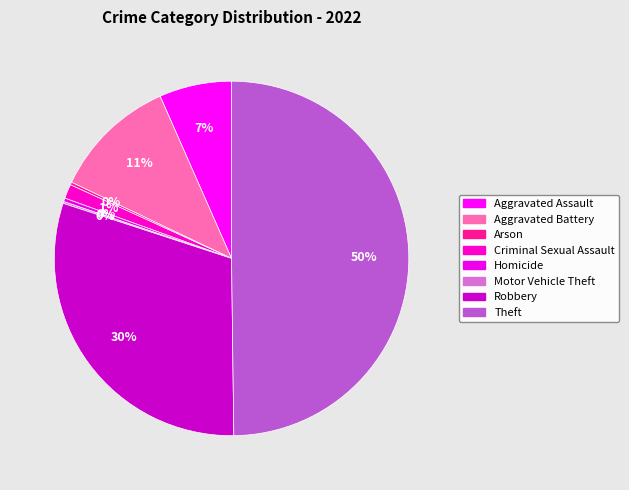

Rank the categories by value from lowest to highest.

Motor Vehicle Theft, Arson, Homicide, Criminal Sexual Assault, Aggravated Assault, Aggravated Battery, Robbery, Theft